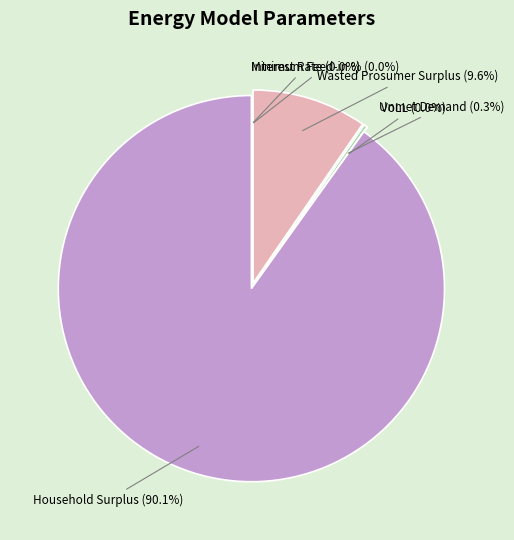

Between Household Surplus and Unmet Demand, which is larger?

Household Surplus